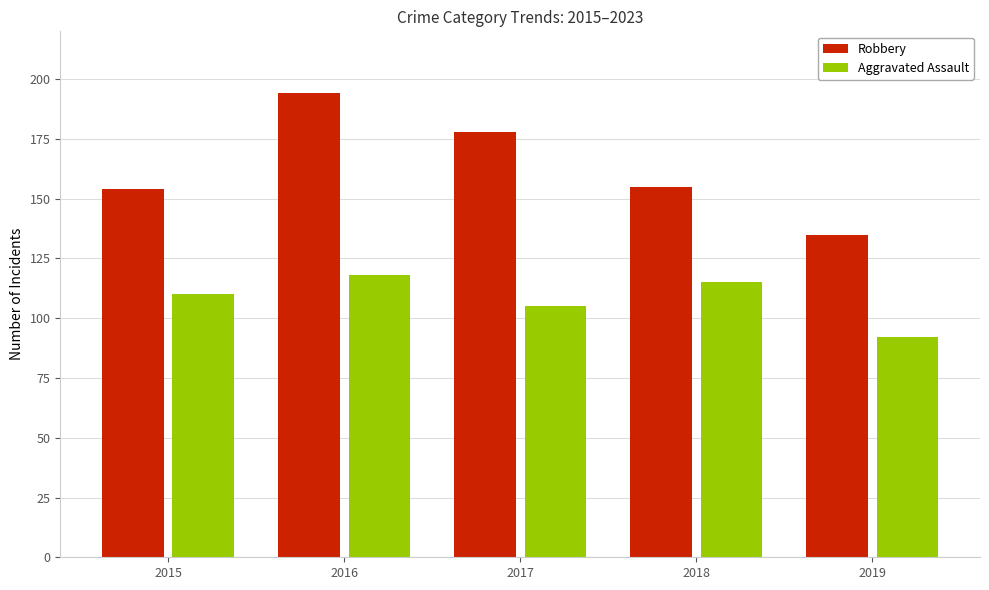

The value of Robbery at 2018 is 235. True or false?

False